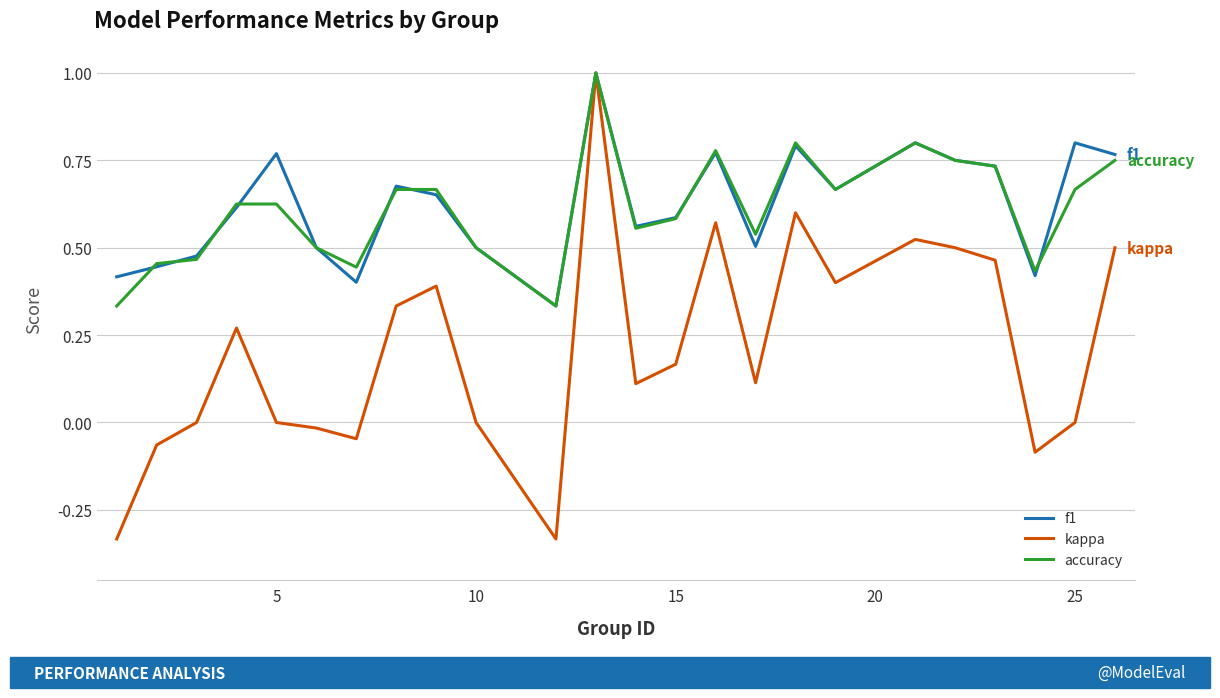

Which series has the widest spread of values?

kappa